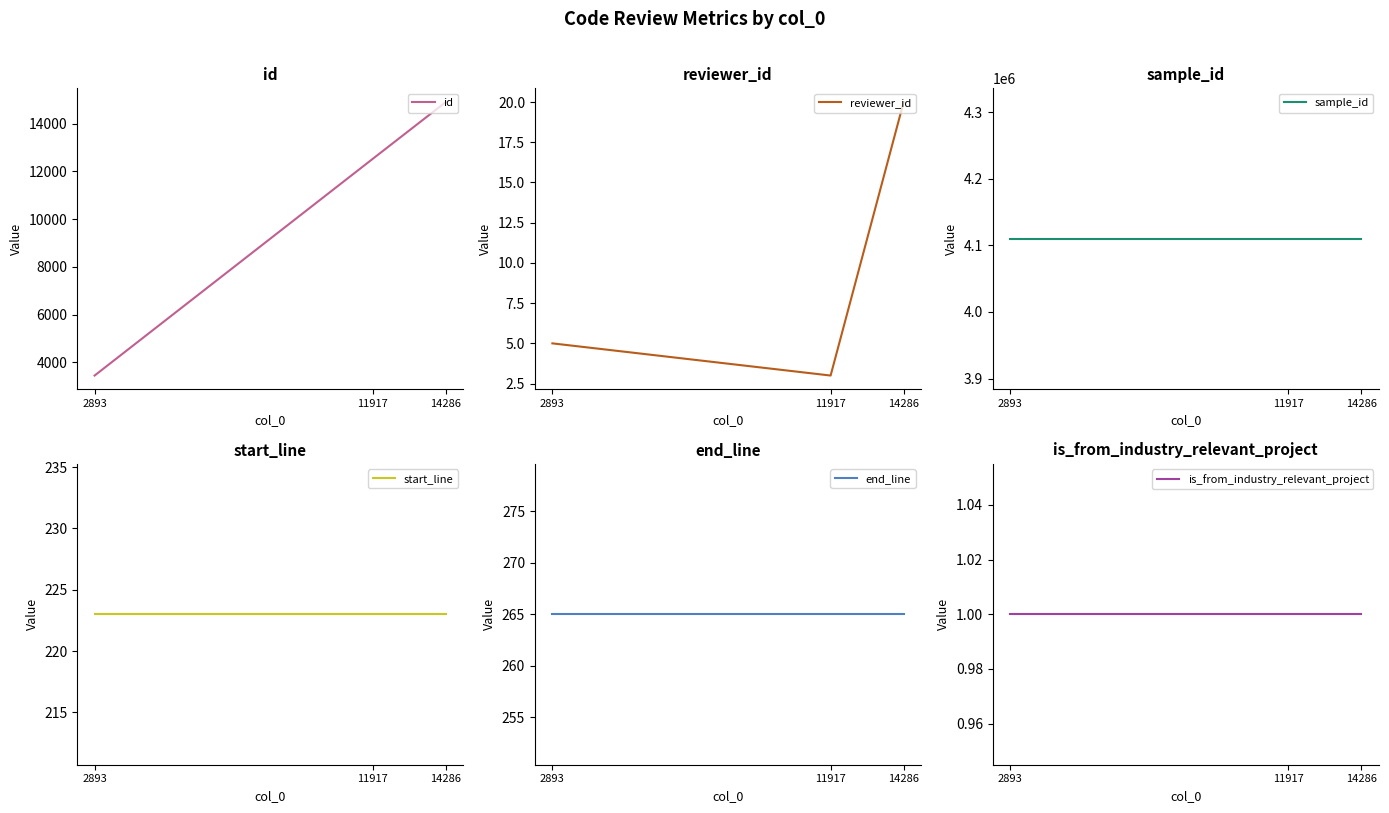

What is the value of the reviewer_id point at the 2nd from the left?

3